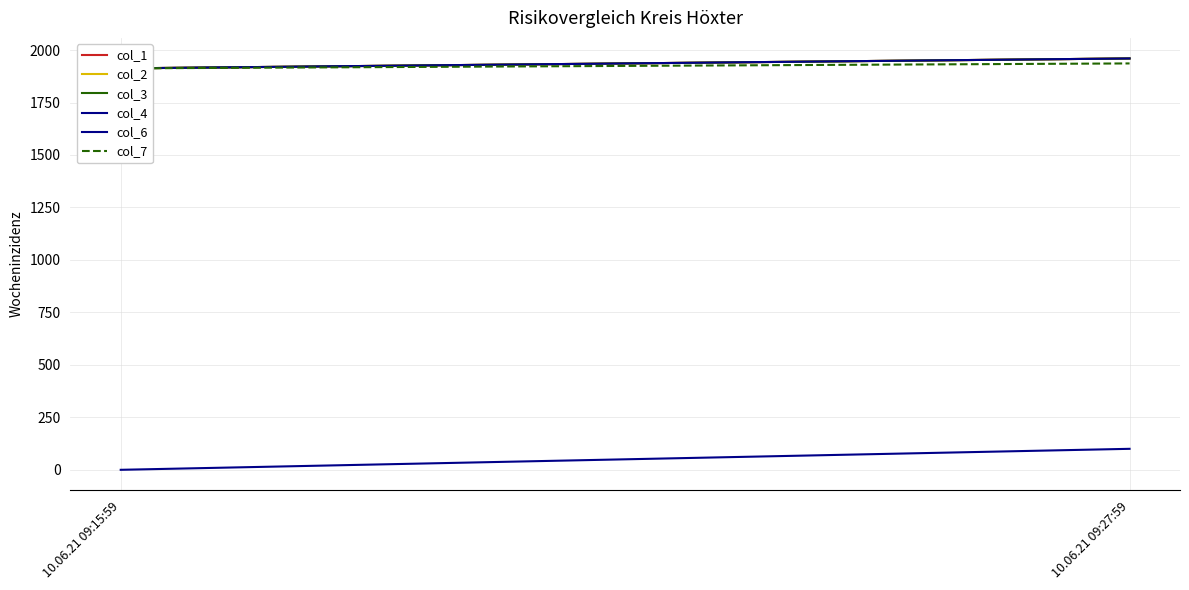

Which label corresponds to the smallest value in the chart?

10.06.21 09:15:59